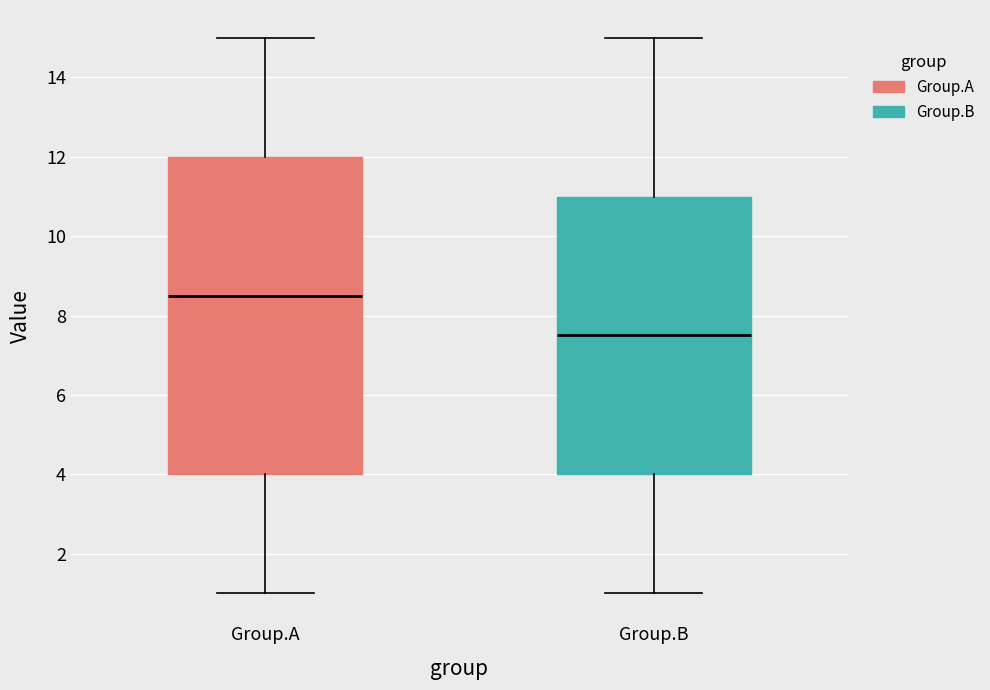

Which box has the highest median line?

Group.A